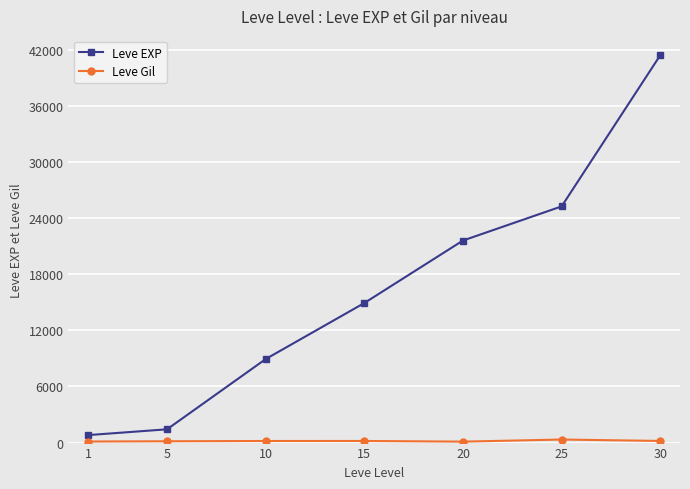

What is the maximum value for Leve EXP?

41410